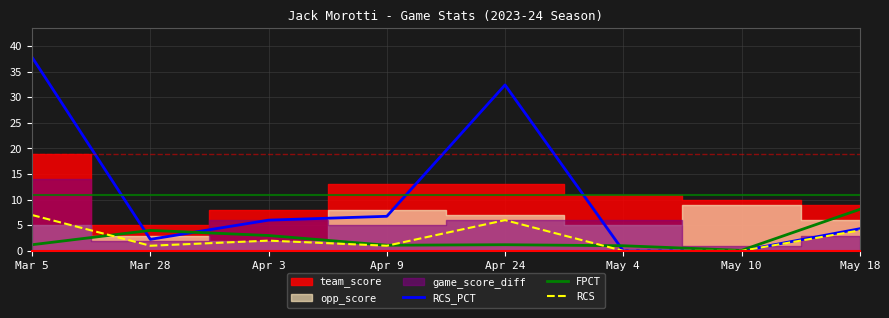

True or false: FPCT has more than 2 points higher than both neighbors.

False